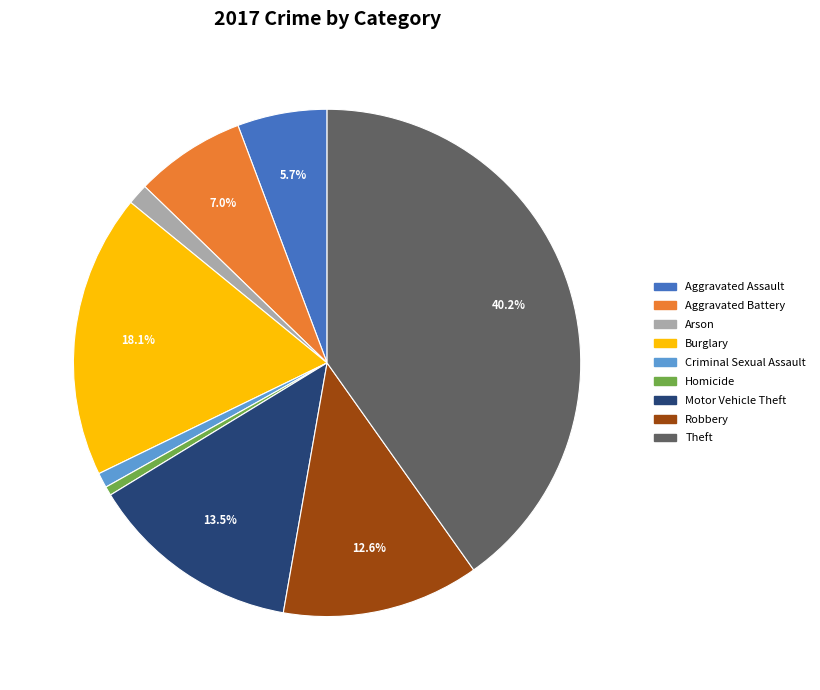

The Robbery slice represents 26% of the pie. True or false?

False